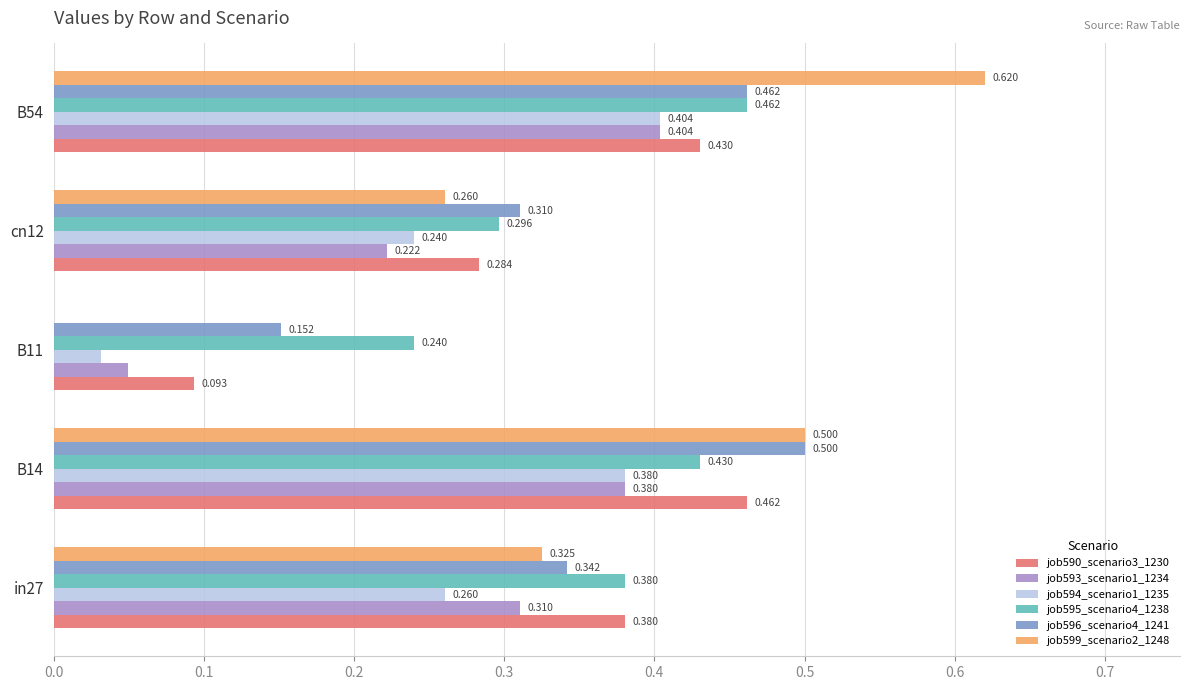

Is the value of job593_scenario1_1234 at in27 greater than the value of job599_scenario2_1248 at B11?

Yes